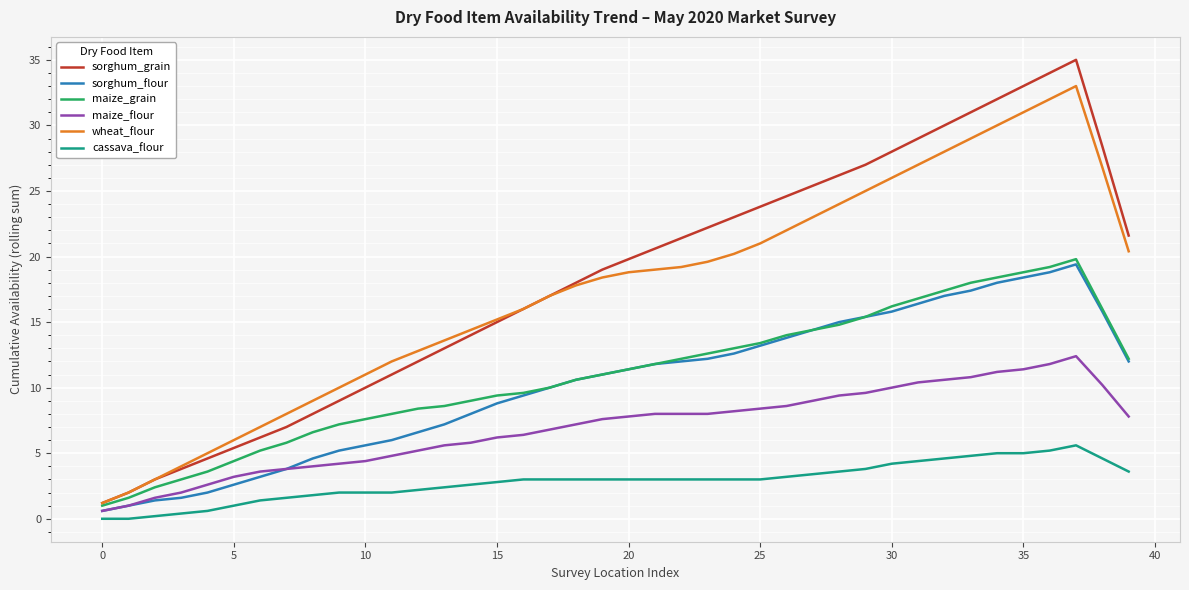

True or false: maize_grain and cassava_flour intersect in this chart.

False